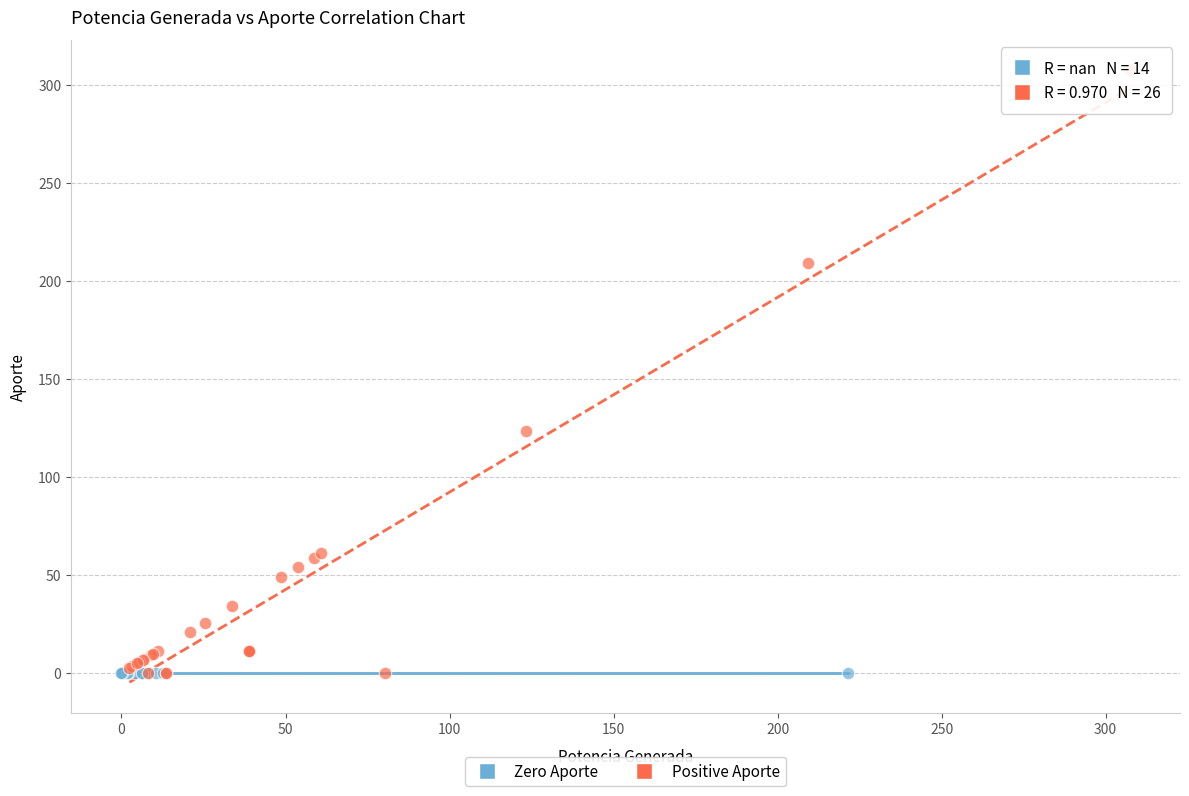

Which series contains the highest Y value?

Positive Aporte